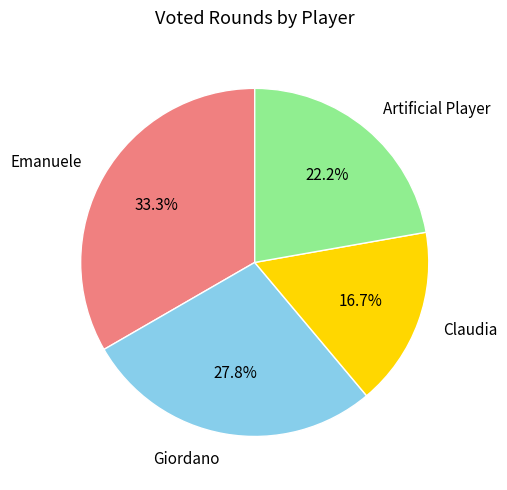

Is it true that Emanuele is 33% of the pie?

True